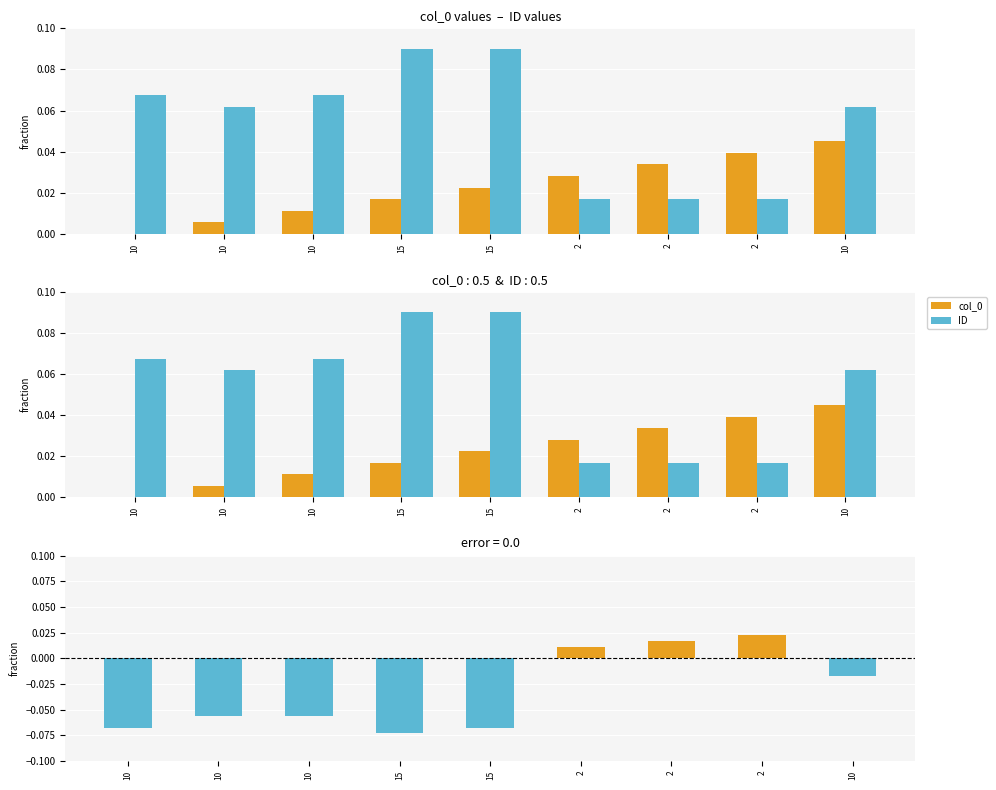

List the labels in order of difference value, smallest first.

15, 10, 15, 10, 10, 10, 2, 2, 2